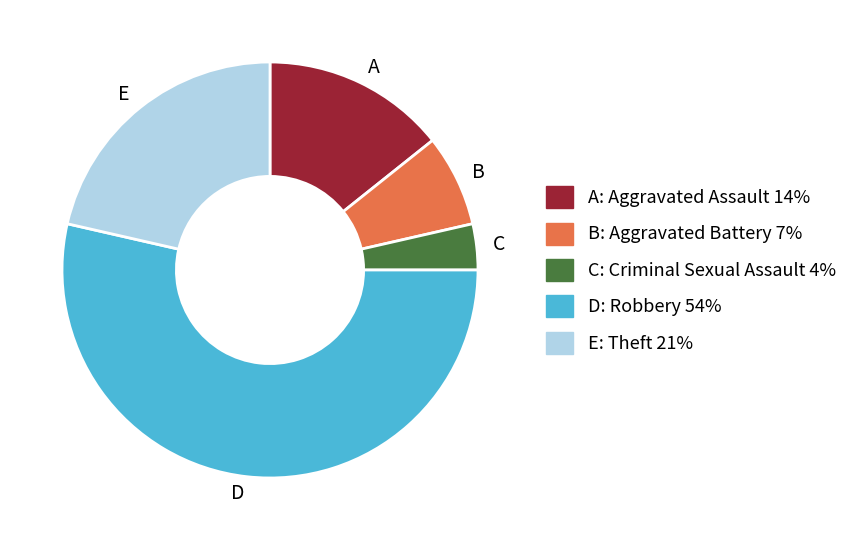

Does any single category account for the majority?

Yes